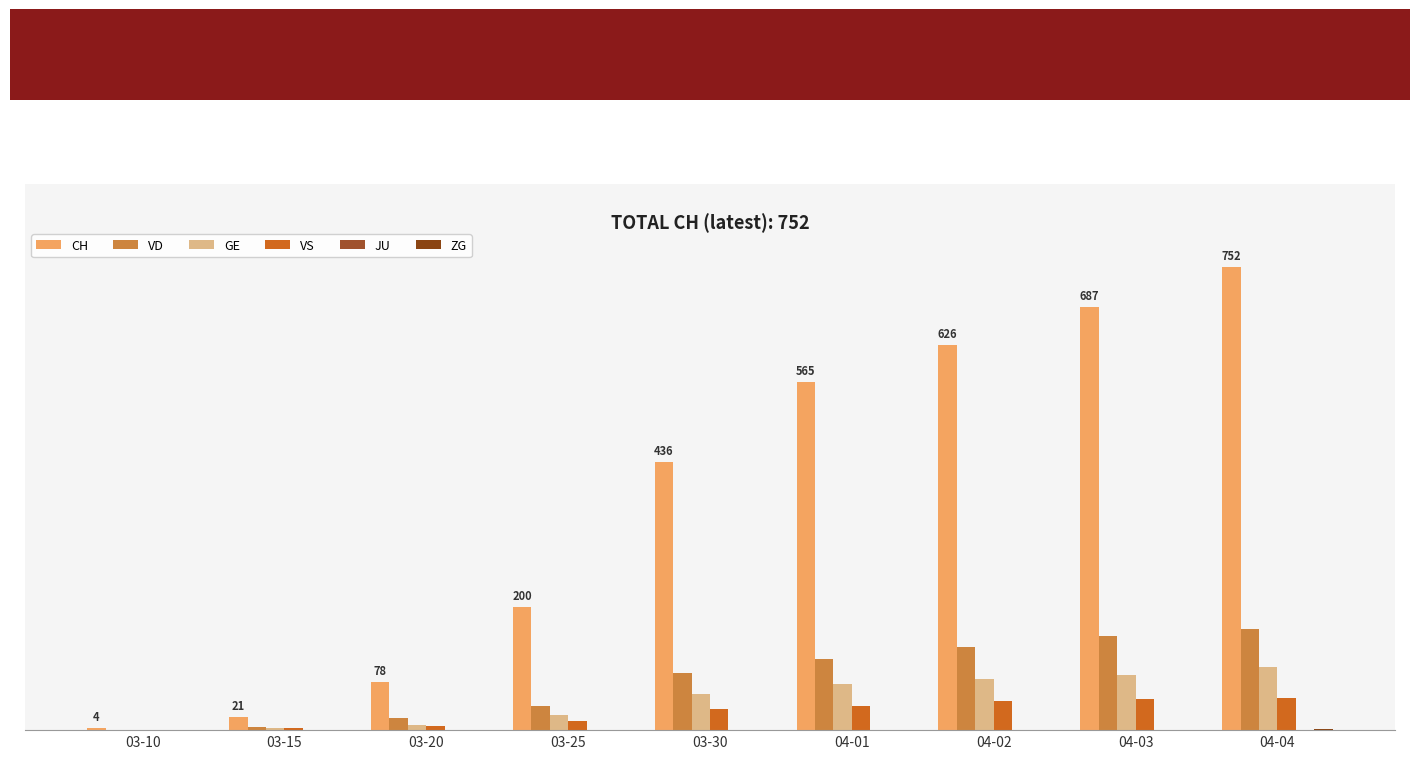

Are the bars horizontal?

No